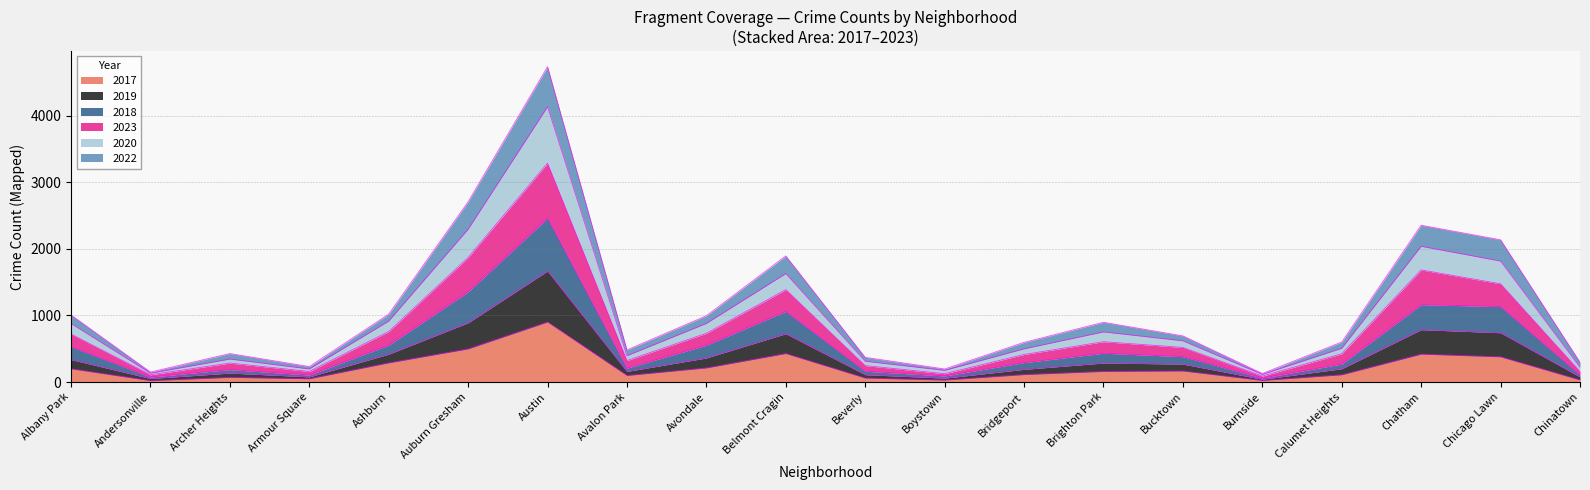

What position from the right is Avondale?

12